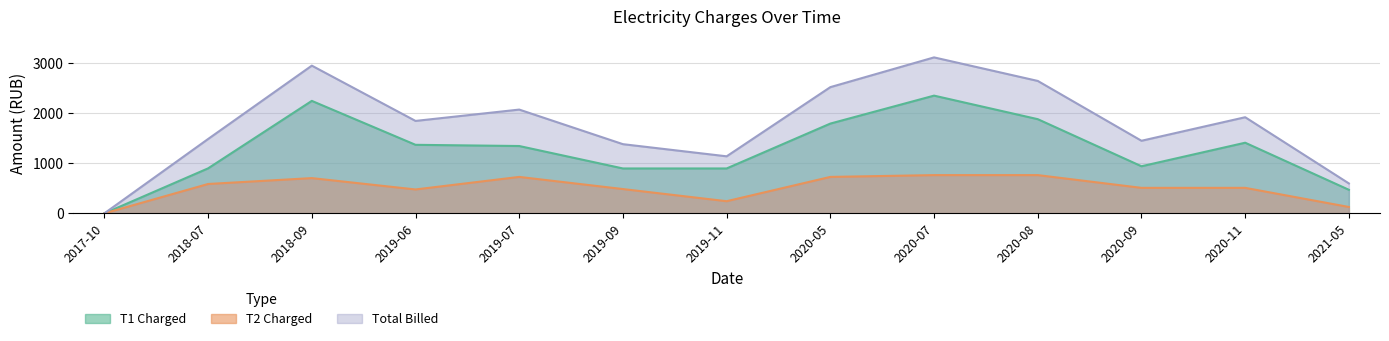

True or false: T2 Charged and Total Billed intersect in this chart.

False